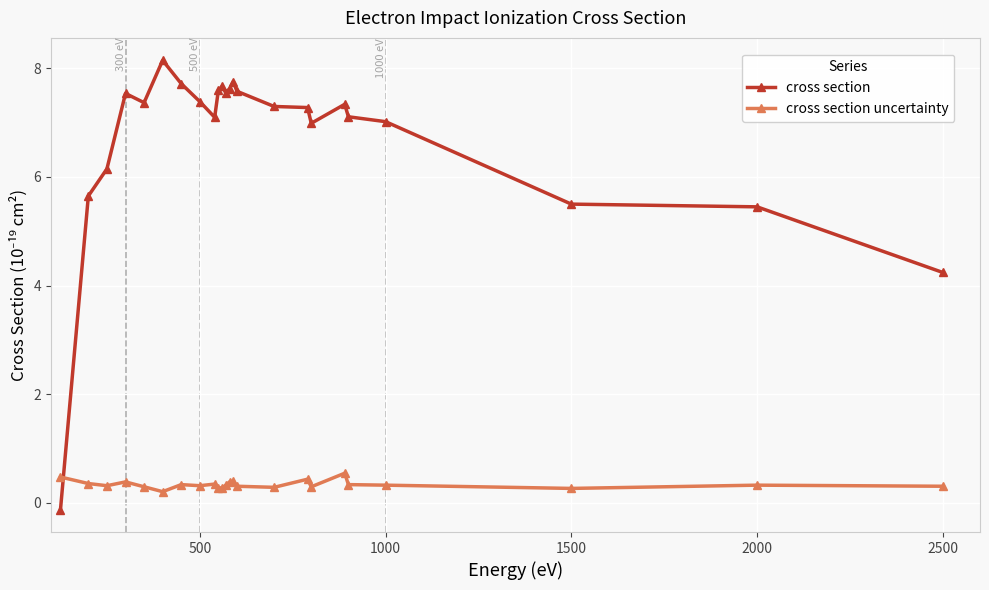

What is the average value of the cross section uncertainty series?

0.3